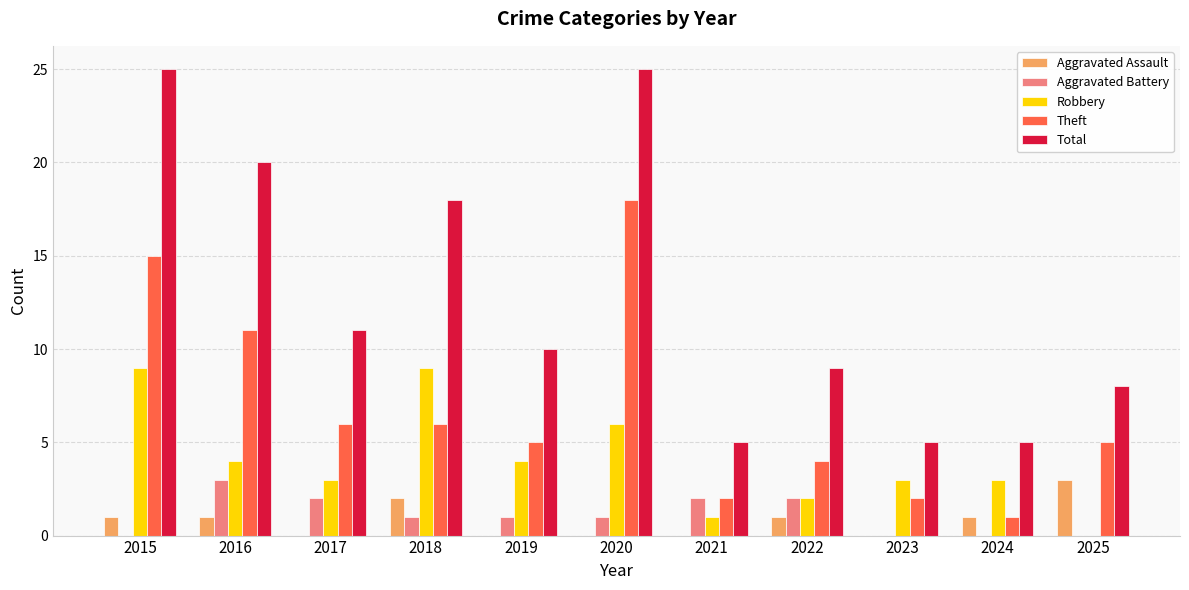

What is the difference between the Total values at 2019 and 2022?

1